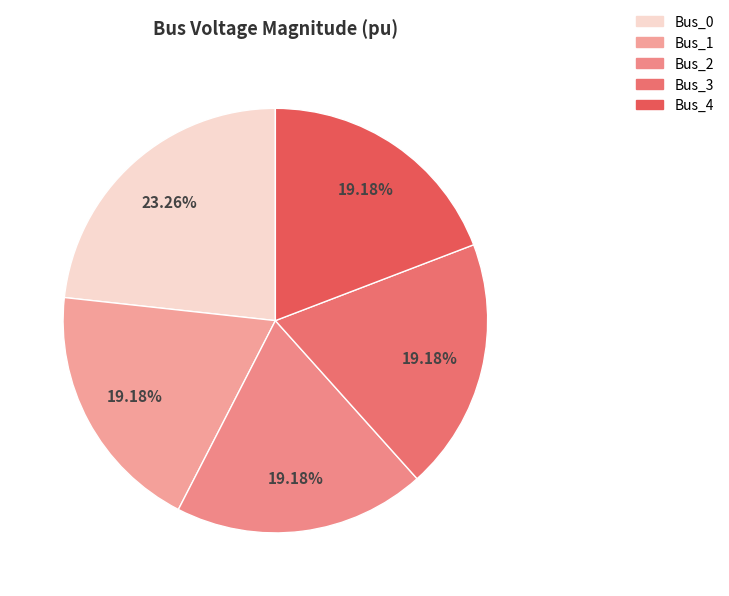

How many segments does this pie chart have?

5